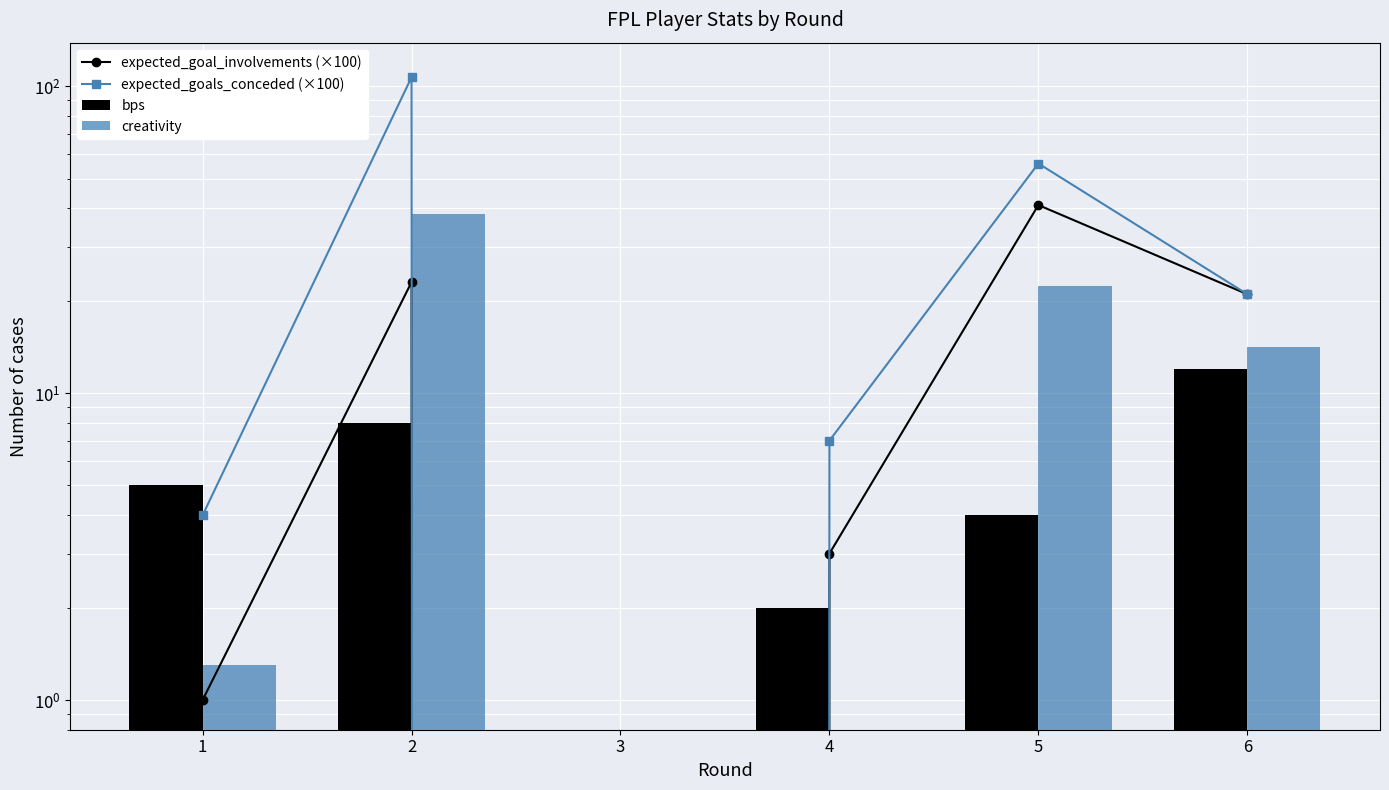

At which label is creativity closest to 19?

5